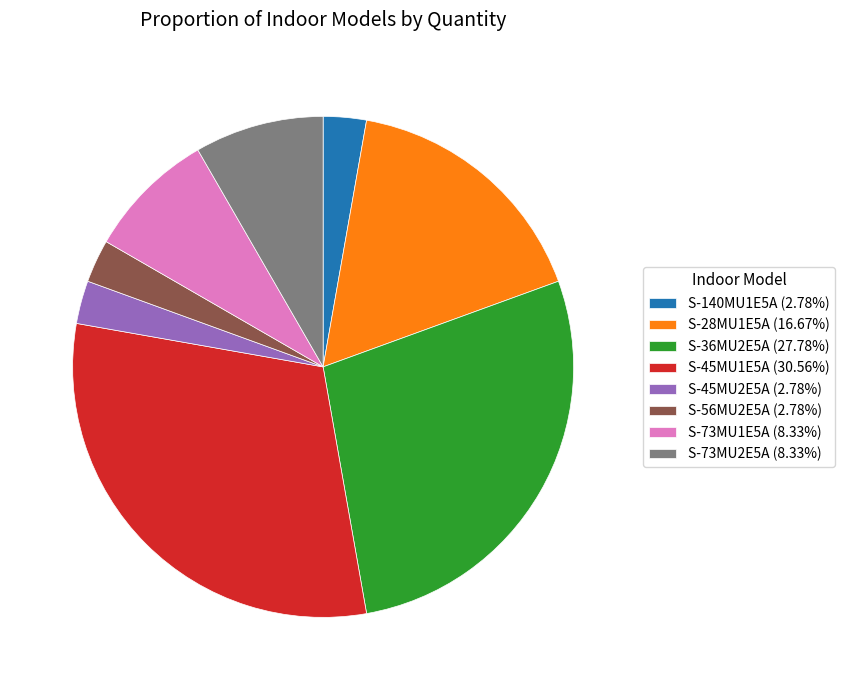

Approximately how many times larger is the value at S-36MU2E5A (27.78%) compared to S-140MU1E5A (2.78%)?

10.0